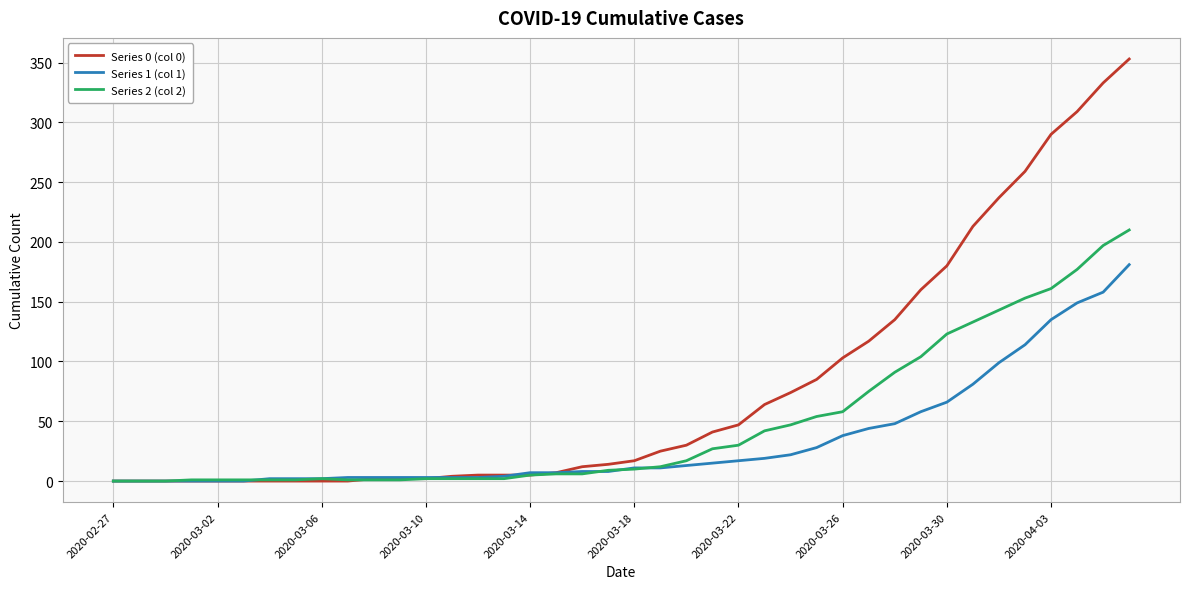

Is this an area chart (filled region under the line)?

No